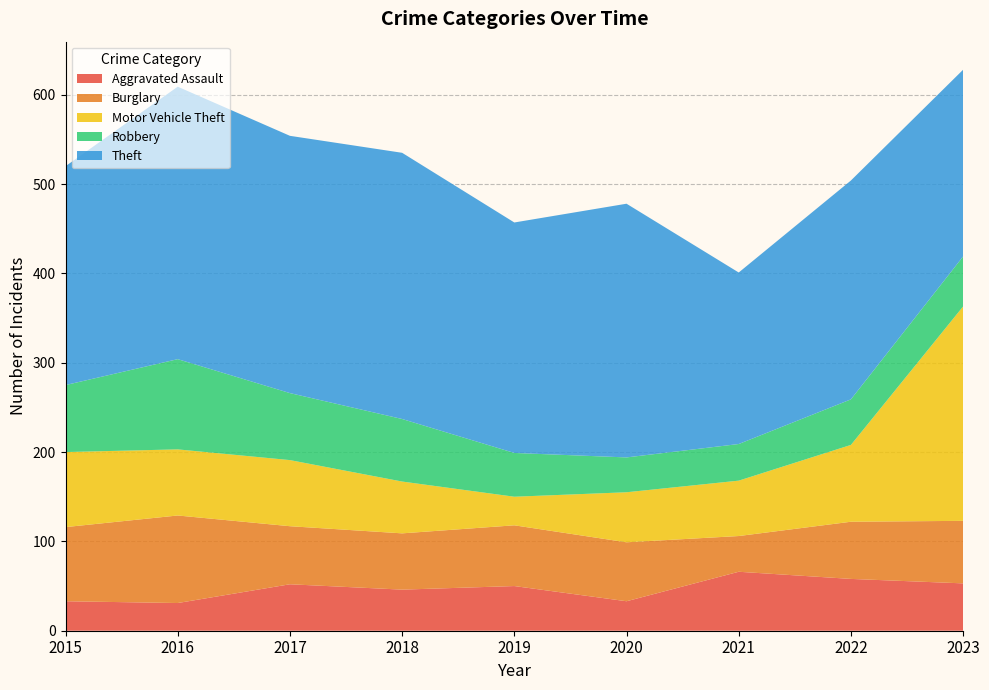

Reading right to left, list all the values displayed in this chart.

Aggravated Assault: 53	58	66	33	50	46	52	31	33
Burglary: 70	64	40	66	68	63	65	98	83
Motor Vehicle Theft: 240	86	62	56	32	58	74	74	84
Robbery: 56	51	41	39	49	70	75	101	75
Theft: 209	245	192	284	258	298	288	305	245